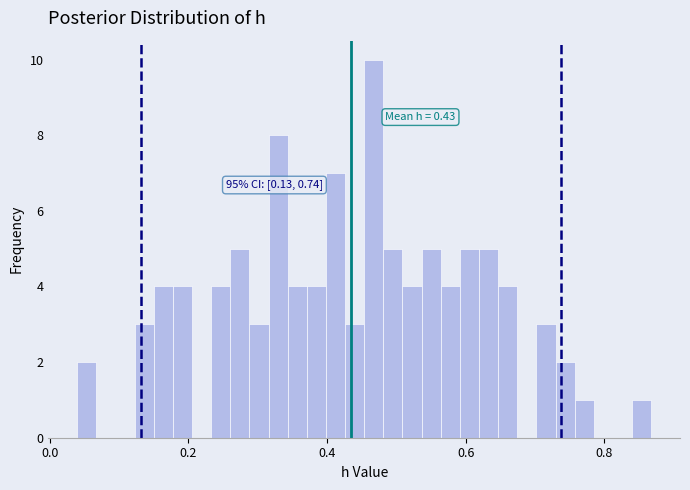

Read against the x-axis, roughly where is the centre of the tallest bar?

0.46